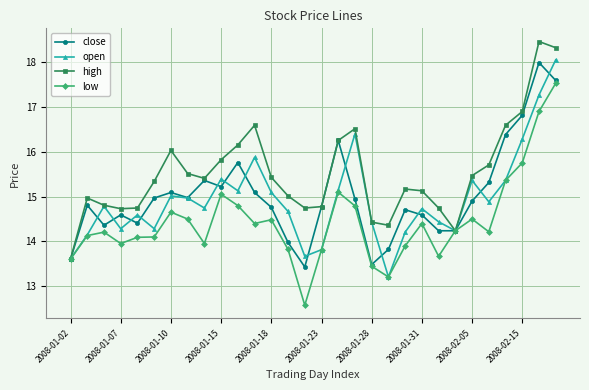

What is the value of the low point at the 18th from the left?

14.8